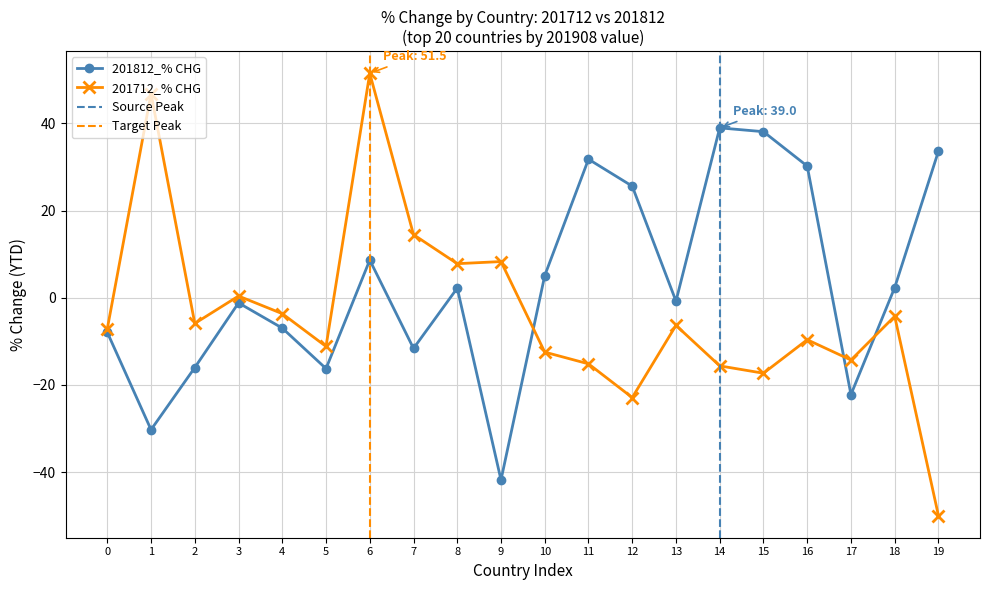

Does the chart have visible grid lines?

Yes